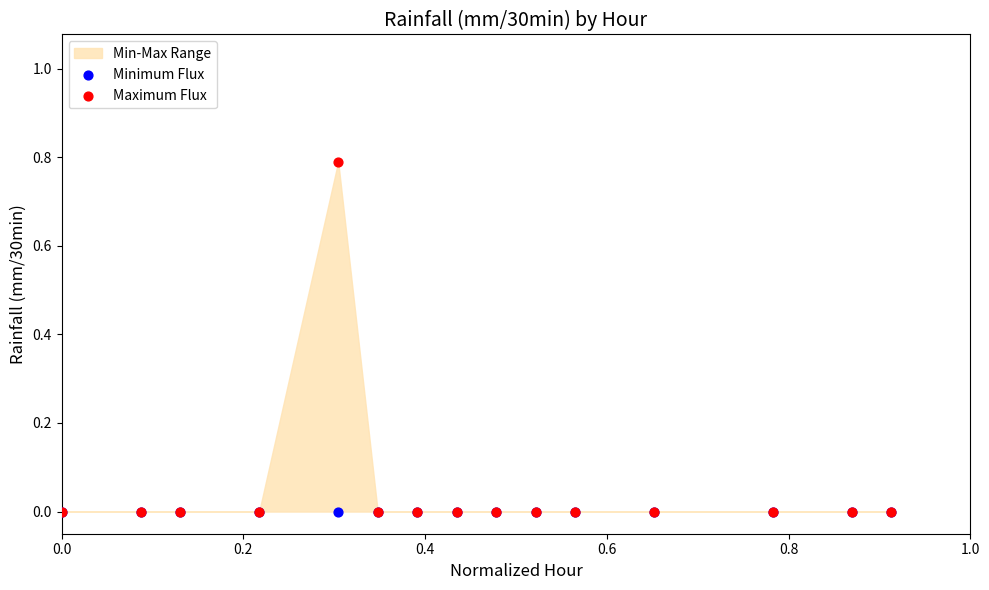

Which series reaches the maximum Y coordinate?

Maximum Flux